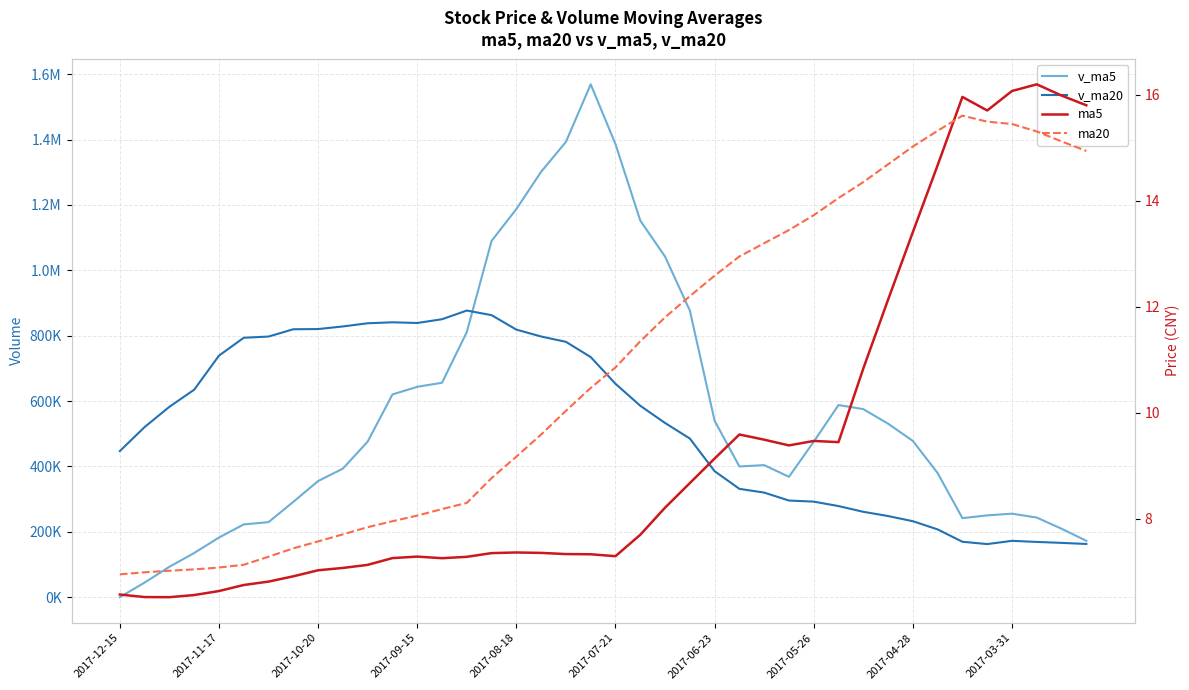

What is the sum of all v_ma20 values?

21332367.2